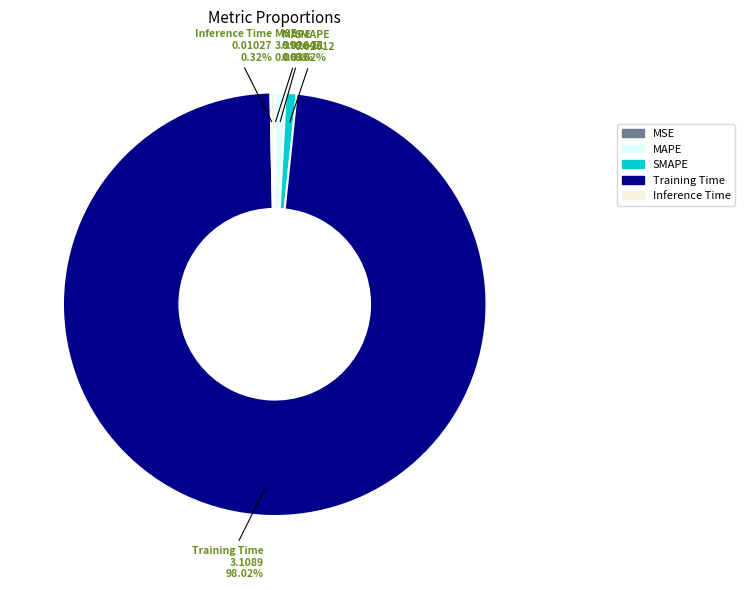

Which category accounts for the majority?

Training Time